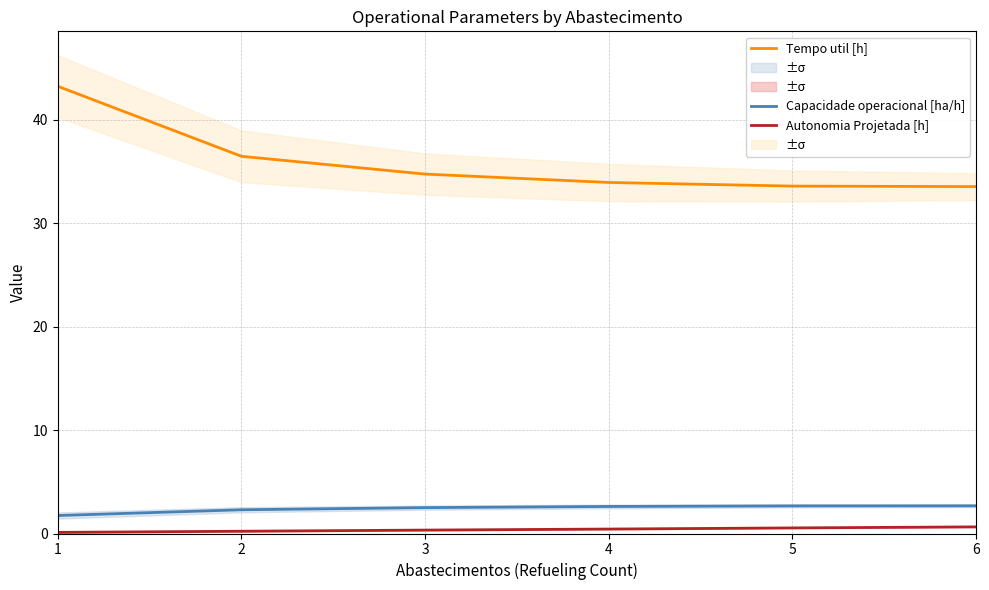

Reading right to left, what are all the values shown in this chart?

Capacidade operacional [ha/h]: 2.7	2.7	2.6	2.5	2.3	1.7
Tempo util [h]: 33.5	33.6	33.9	34.7	36.5	43.2
Autonomia Projetada [h]: 0.6	0.5	0.4	0.3	0.2	0.1